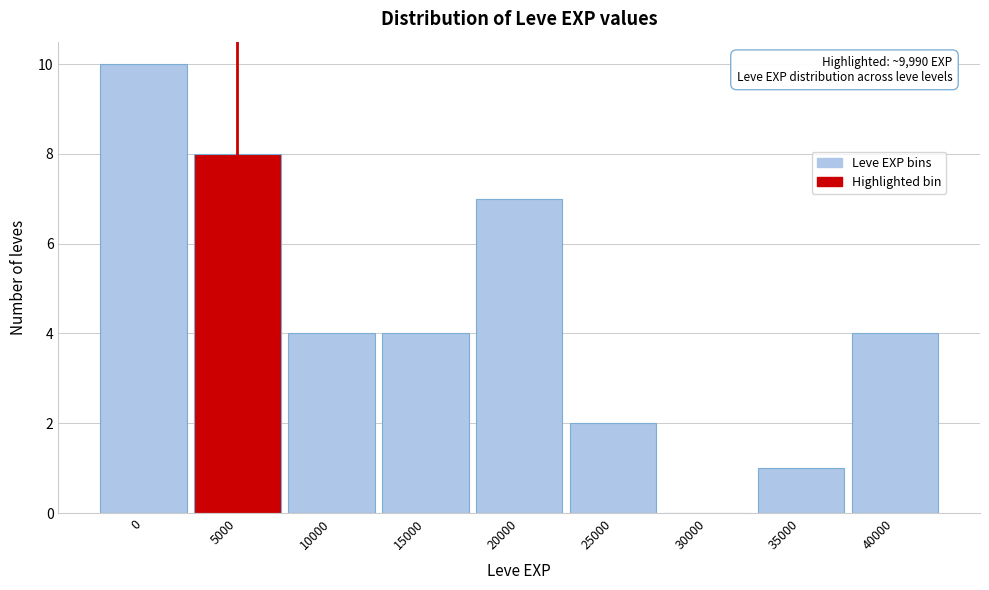

Reading left to right, list all the values displayed in this chart.

0=10	5000=8	10000=4	15000=4	20000=7	25000=2	30000=0	35000=1	40000=4